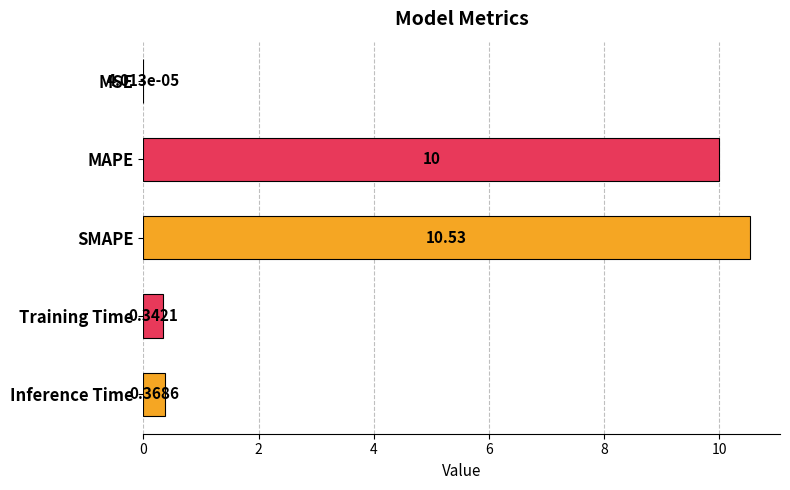

What is the change in value from MSE to Inference Time?

+0.4